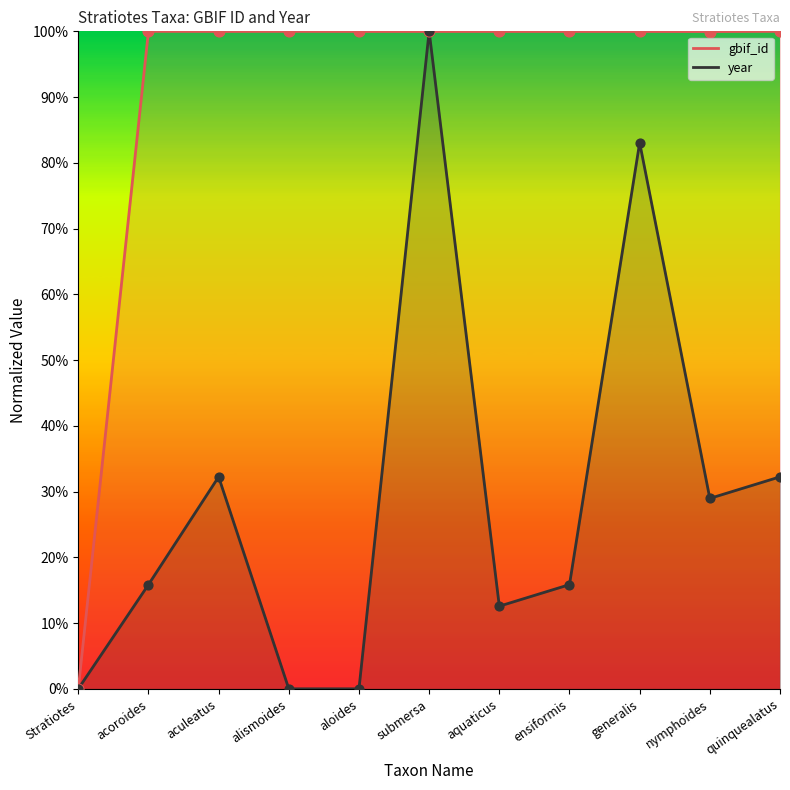

Which series has the largest total across all categories?

gbif_id